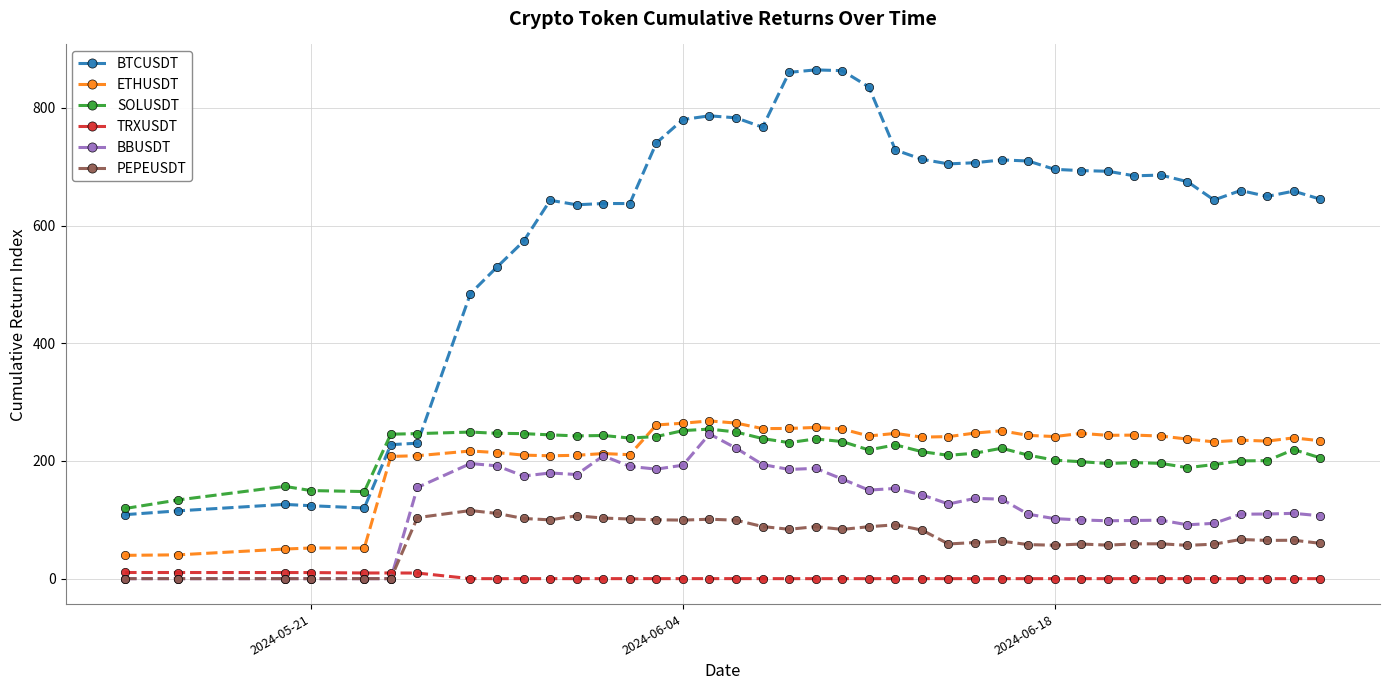

At how many categories does at least one series exceed 341?

33